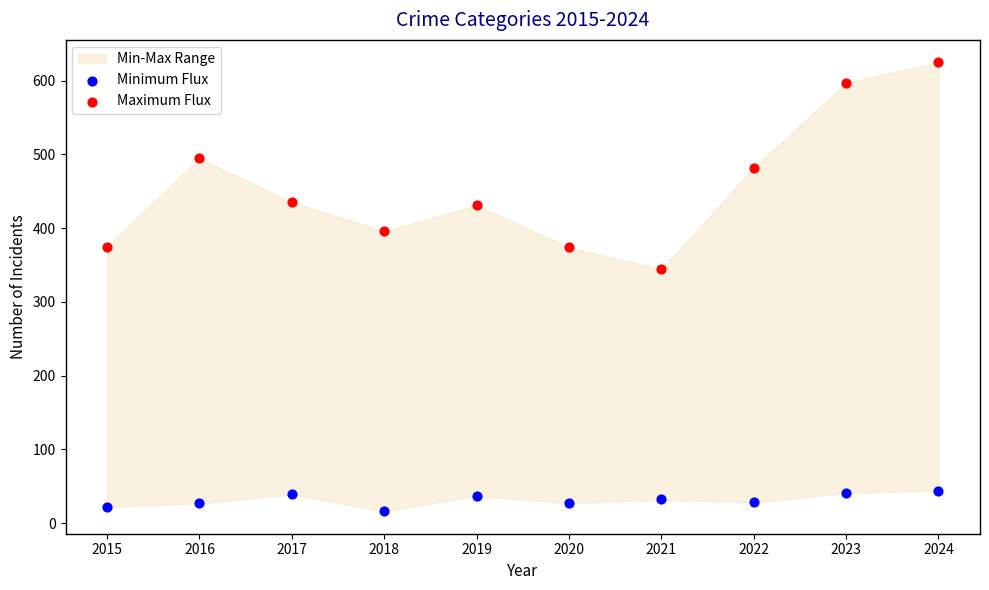

Across all series, what Y value is closest to 320?

344